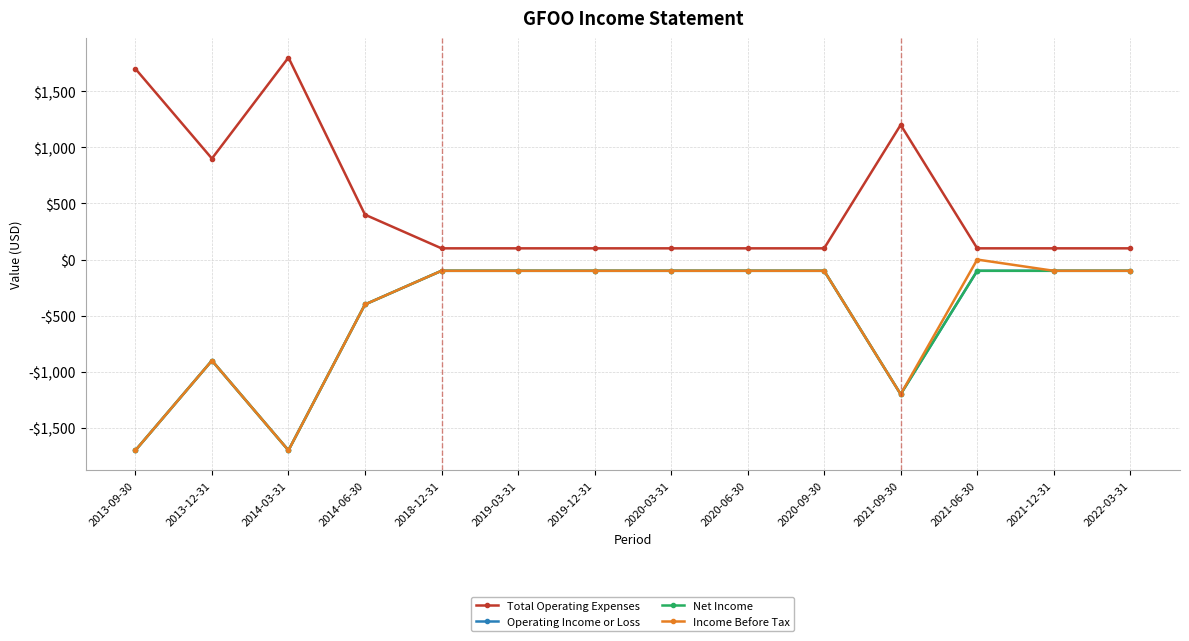

Does the chart have visible grid lines?

Yes